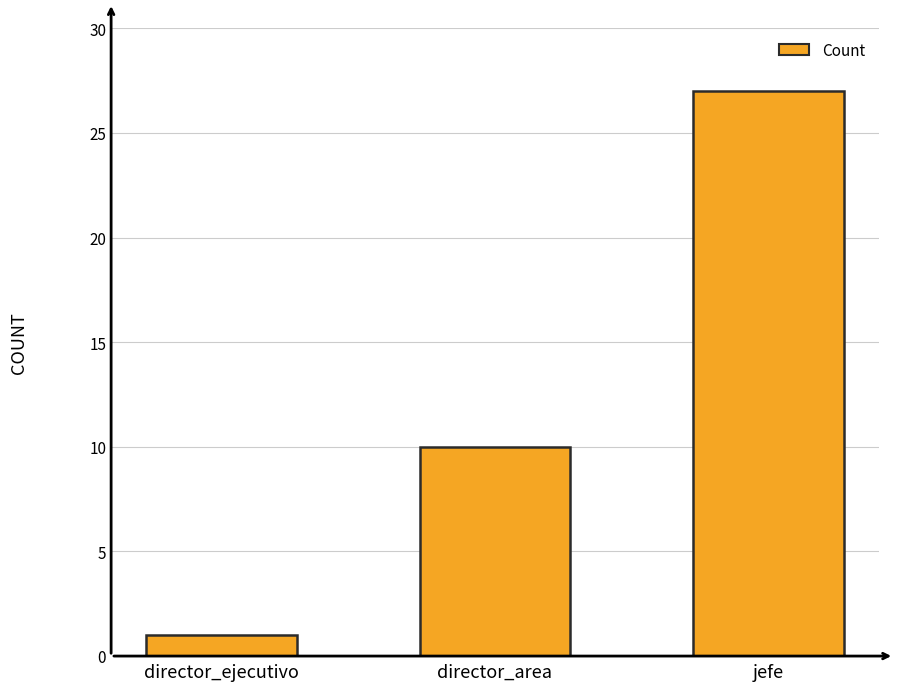

What position from the left is jefe?

3